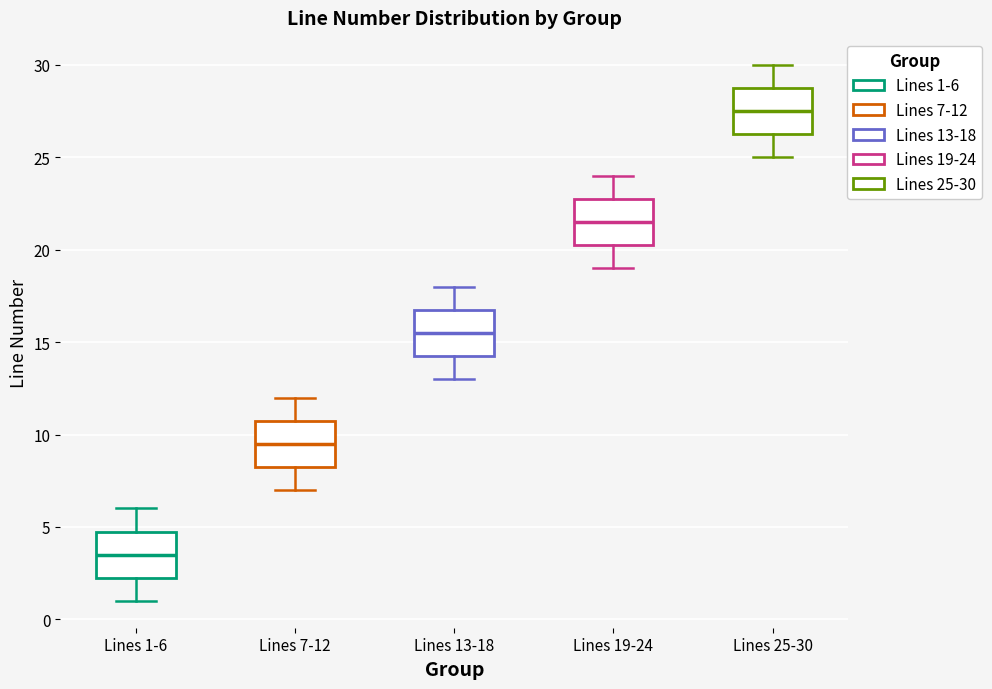

Where does the median line of the box for Lines 1-6 sit on the y-axis? The values are not printed on the chart, so give them approximately, as read against the axis.

3.5